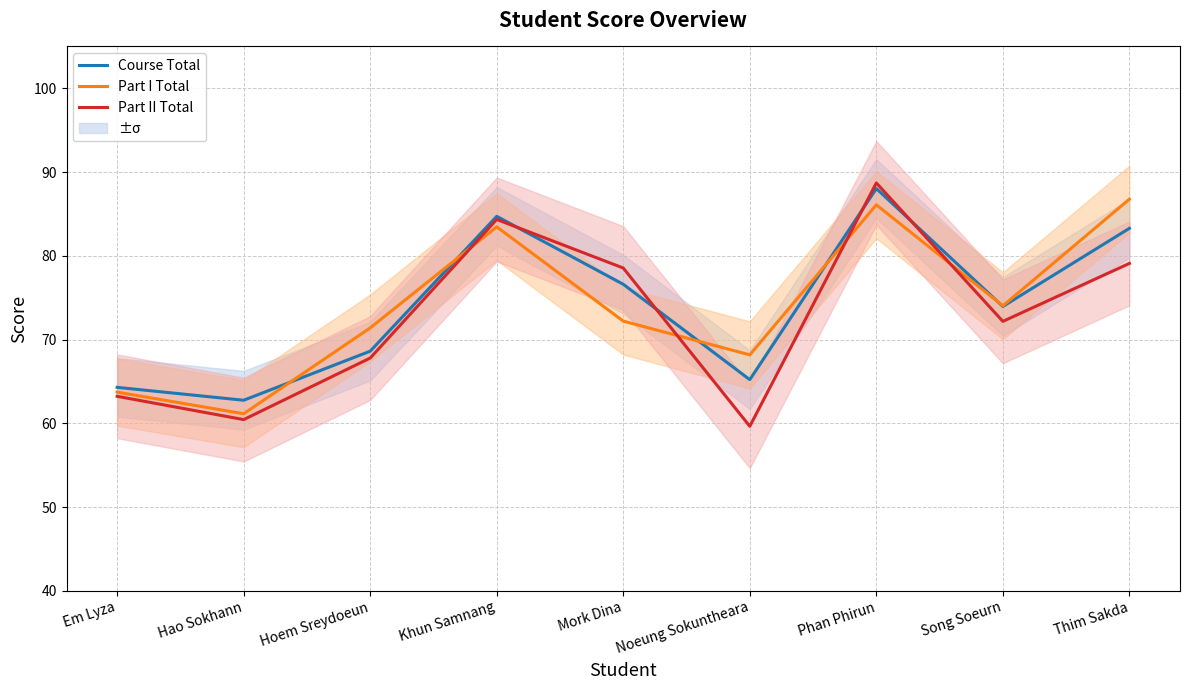

Where is the first local maximum for Part I Total?

Khun Samnang